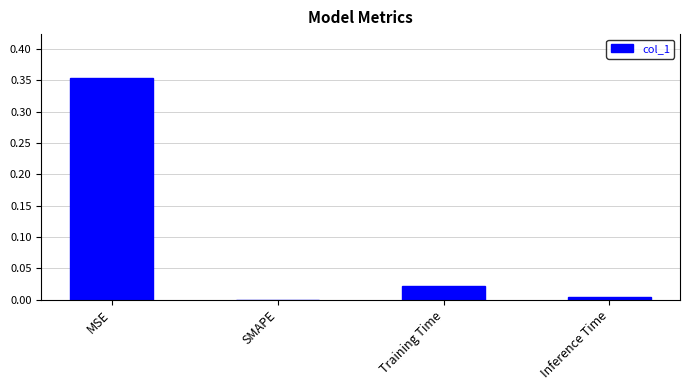

Is it true that the value at Inference Time is 0.0?

True